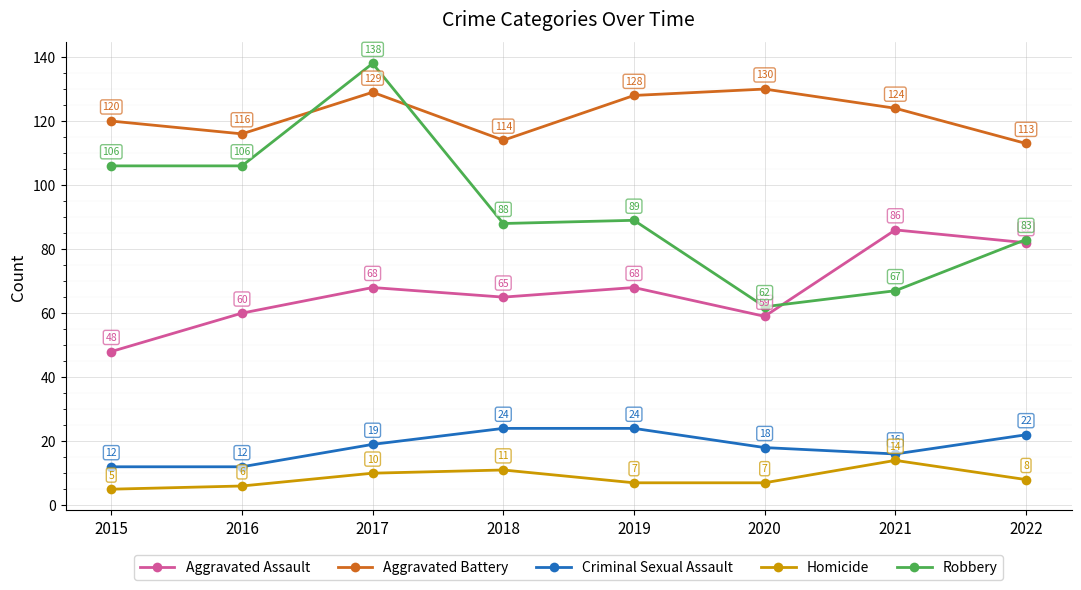

What is the maximum value for Criminal Sexual Assault?

24